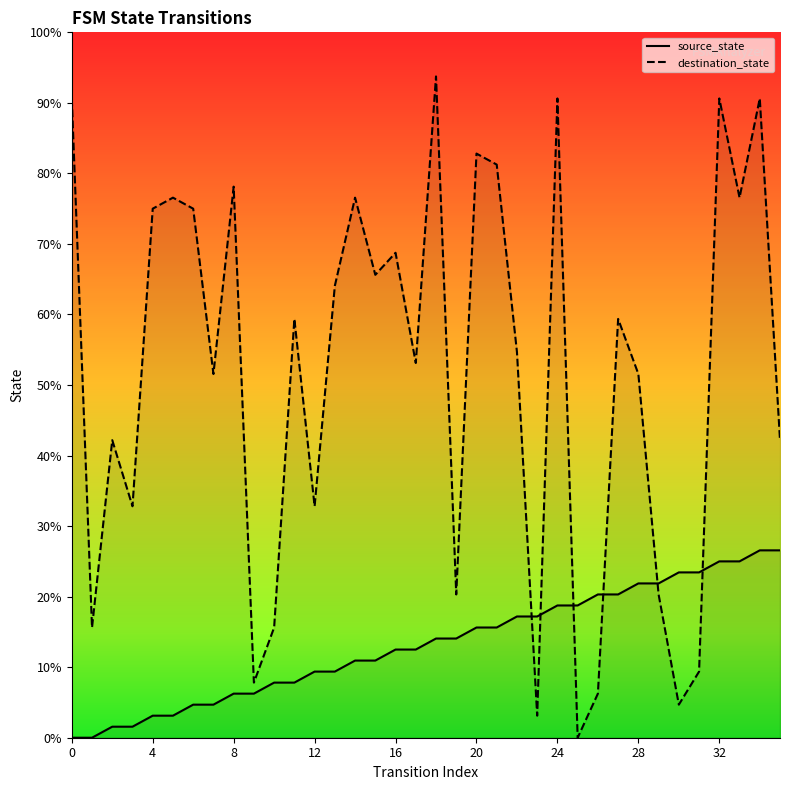

How many times do source_state and destination_state cross each other?

6